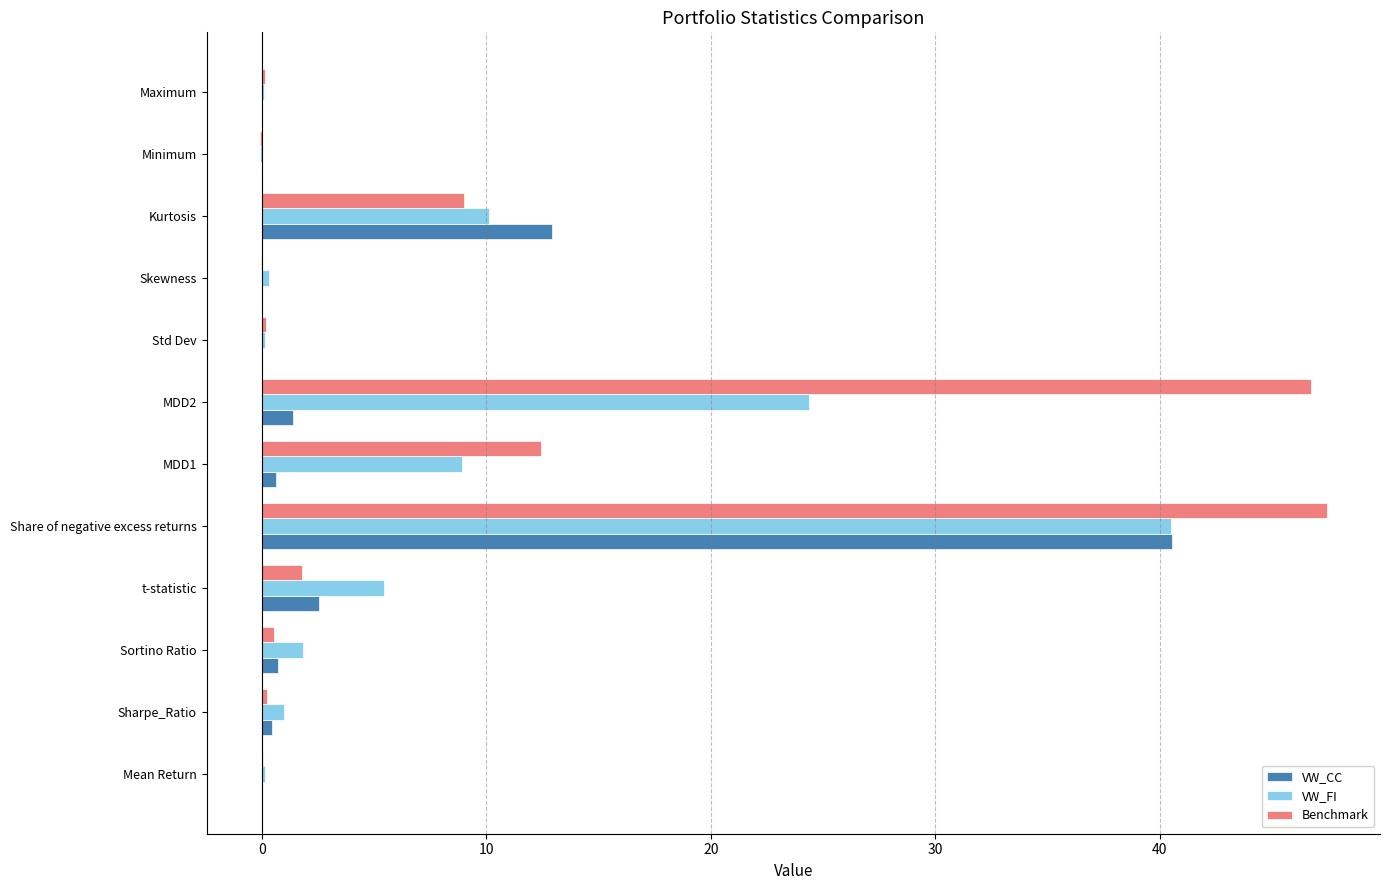

Where is Benchmark nearest to the value 23?

MDD1